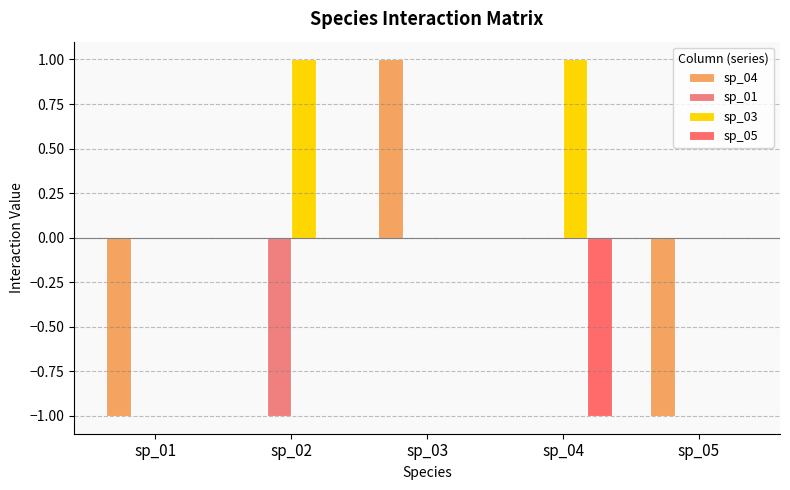

Reading left to right, list all the values displayed in this chart.

sp_04: sp_01=-1	sp_02=0	sp_03=1	sp_04=0	sp_05=-1
sp_01: sp_01=0	sp_02=-1	sp_03=0	sp_04=0	sp_05=0
sp_03: sp_01=0	sp_02=1	sp_03=0	sp_04=1	sp_05=0
sp_05: sp_01=0	sp_02=0	sp_03=0	sp_04=-1	sp_05=0